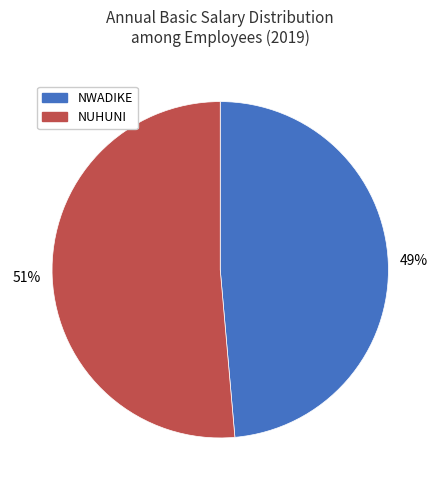

How many segments does this pie chart have?

2